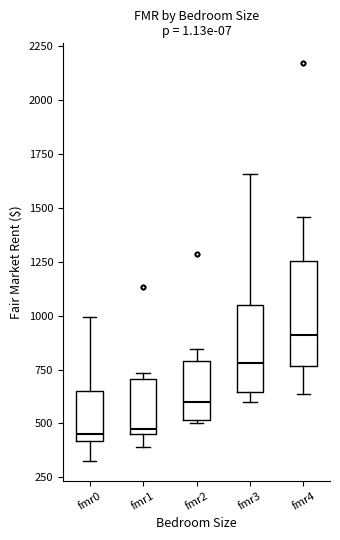

Where does the median line of the box for fmr0 sit on the y-axis? The values are not printed on the chart, so give them approximately, as read against the axis.

450